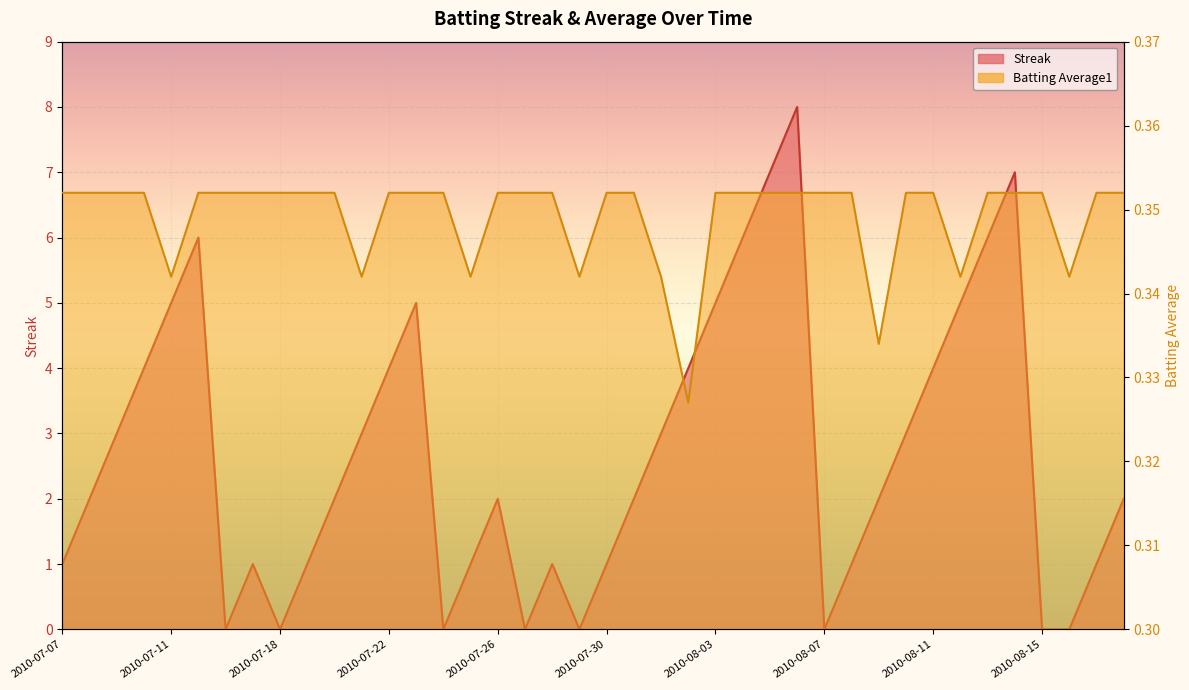

Between 2010-07-24 and 2010-08-03, which series saw the biggest shift?

Streak